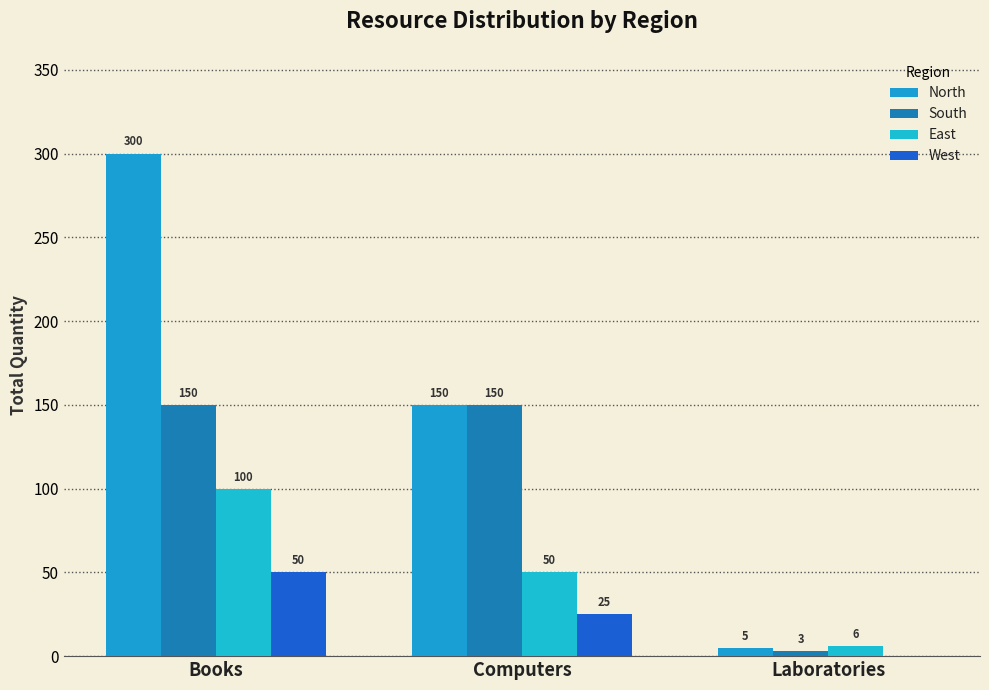

What is the label of the 3rd bar from the right?

Books